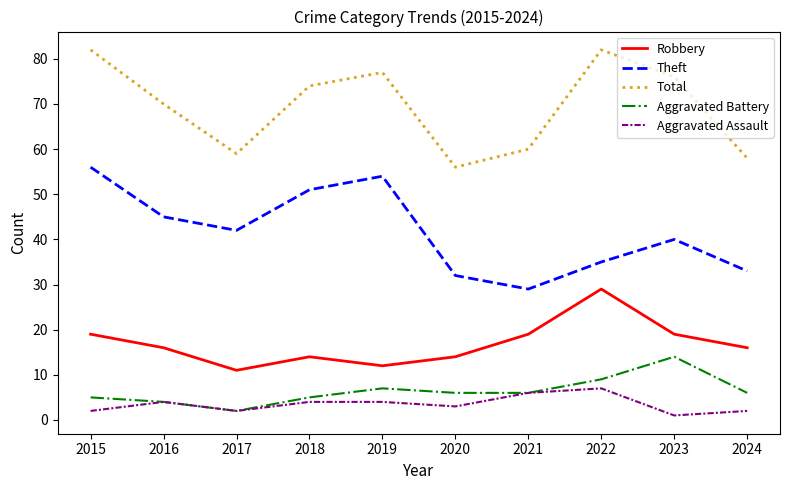

At which label is Total closest to 69?

2016